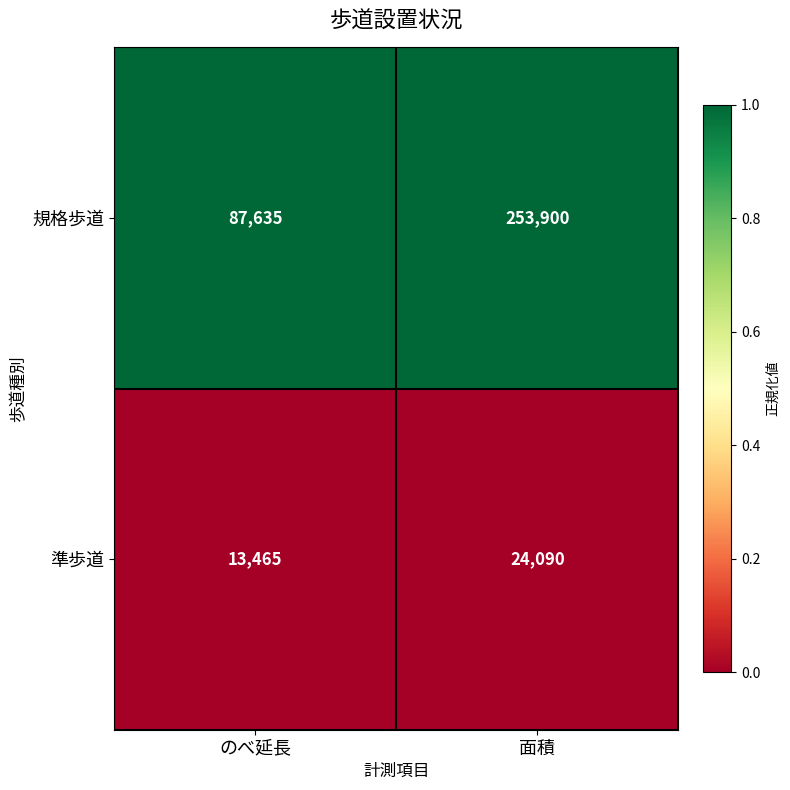

Which series has the widest spread of values?

規格歩道